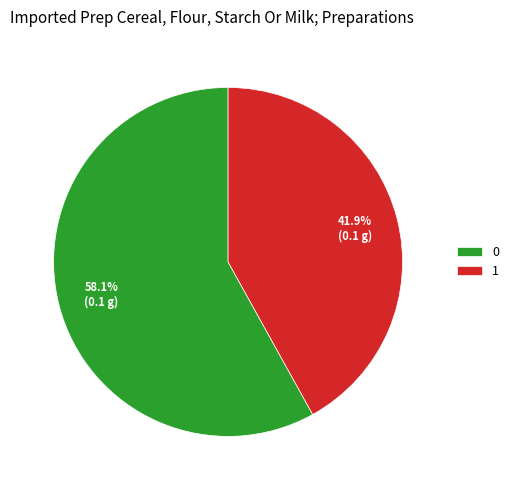

How many slices are in this pie chart?

2